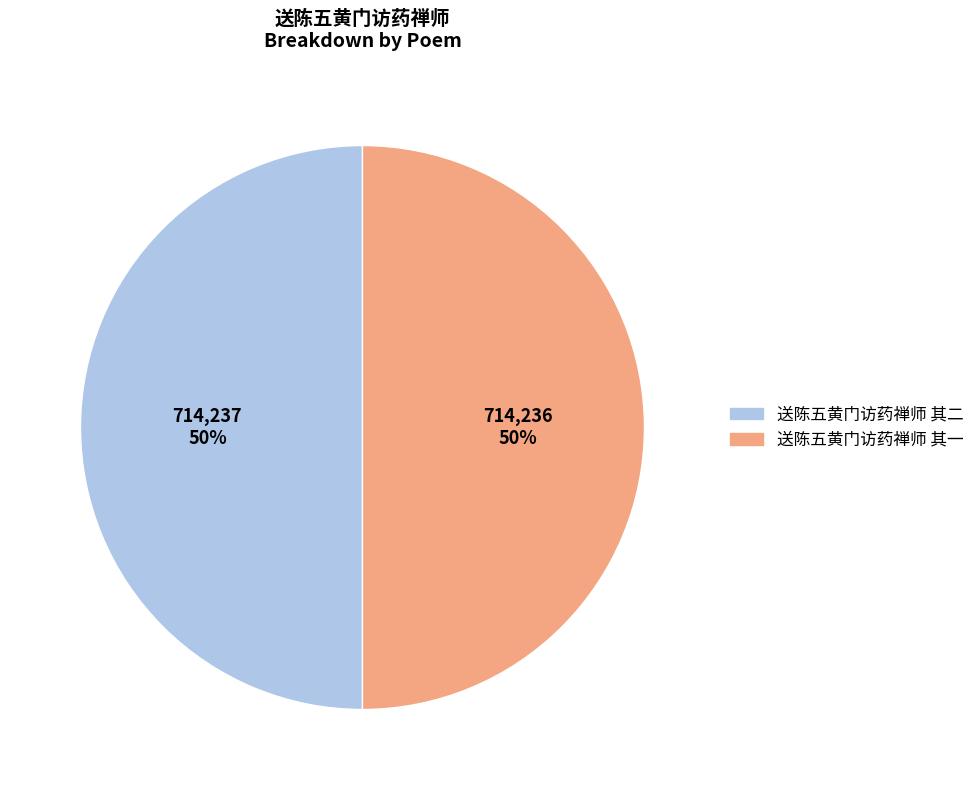

Is the sum of 送陈五黄门访药禅师 其一 and 送陈五黄门访药禅师 其二 greater than half?

Yes